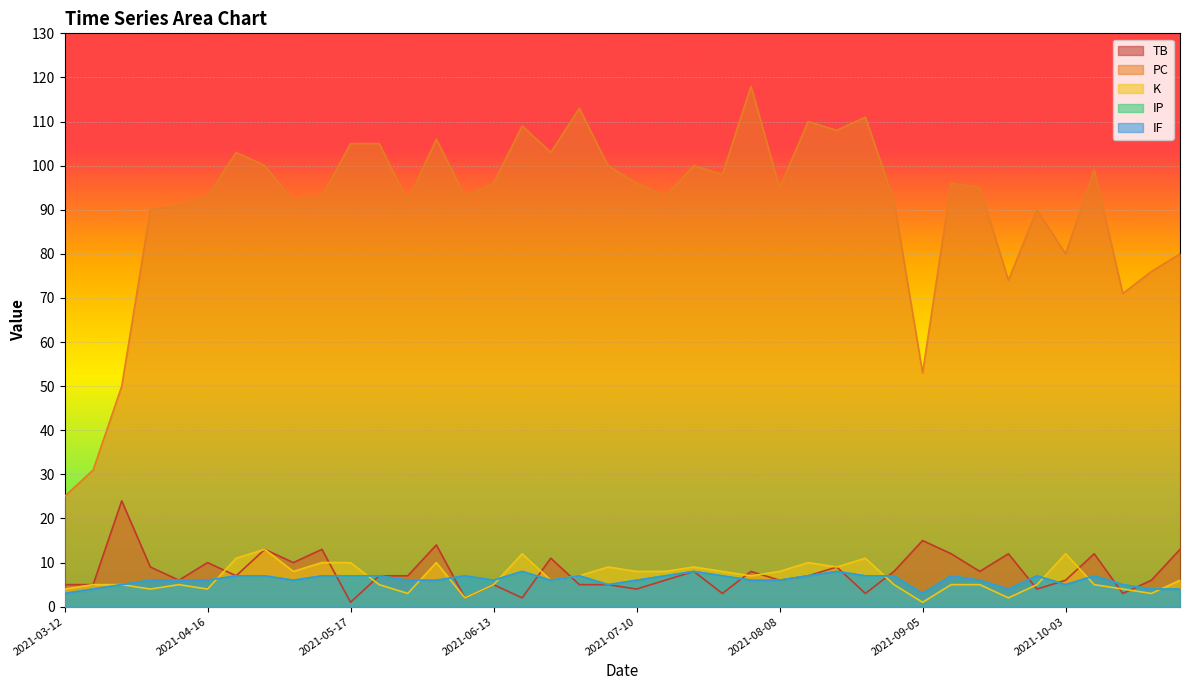

True or false: IF and TB intersect in this chart.

True